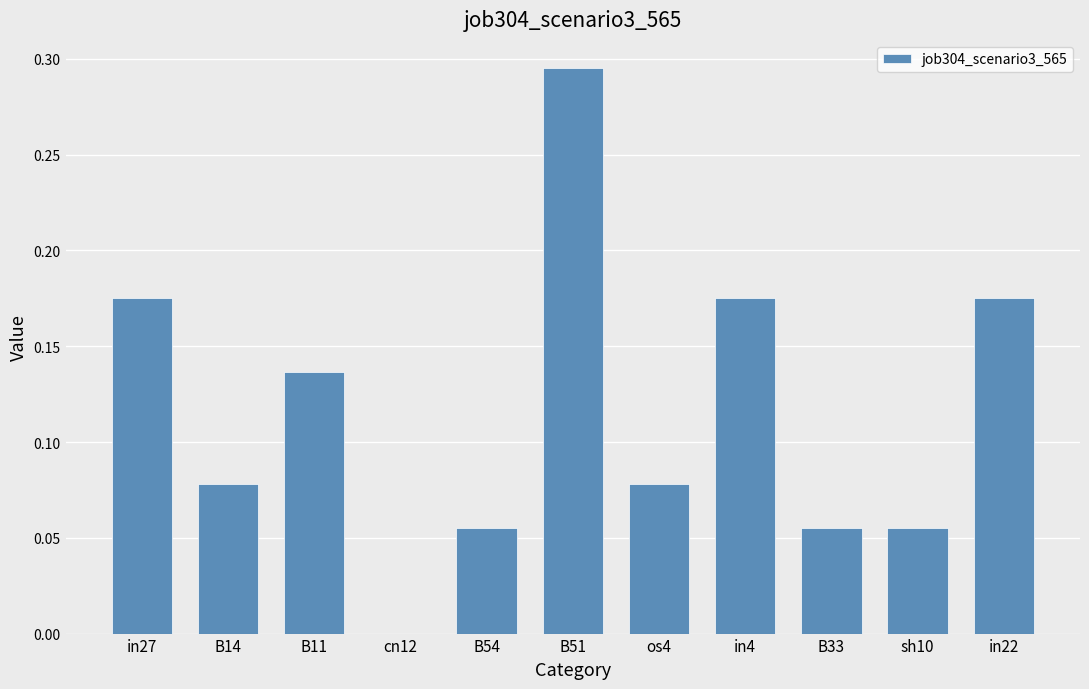

True or false: the data shows 0.0 at in4.

False